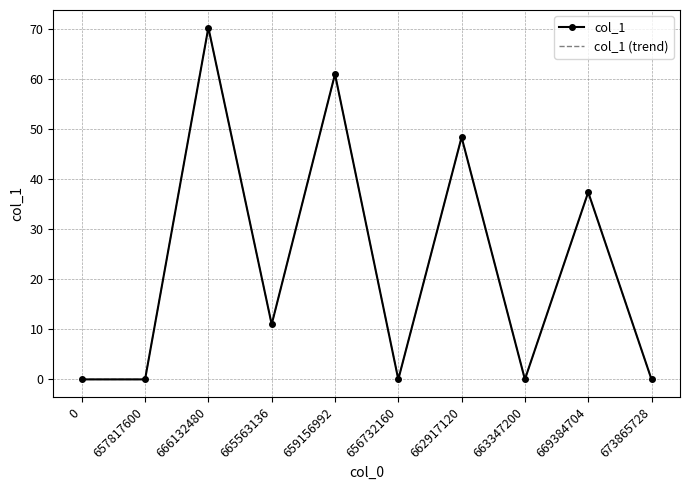

How many data points in col_1 are less than 11?

5